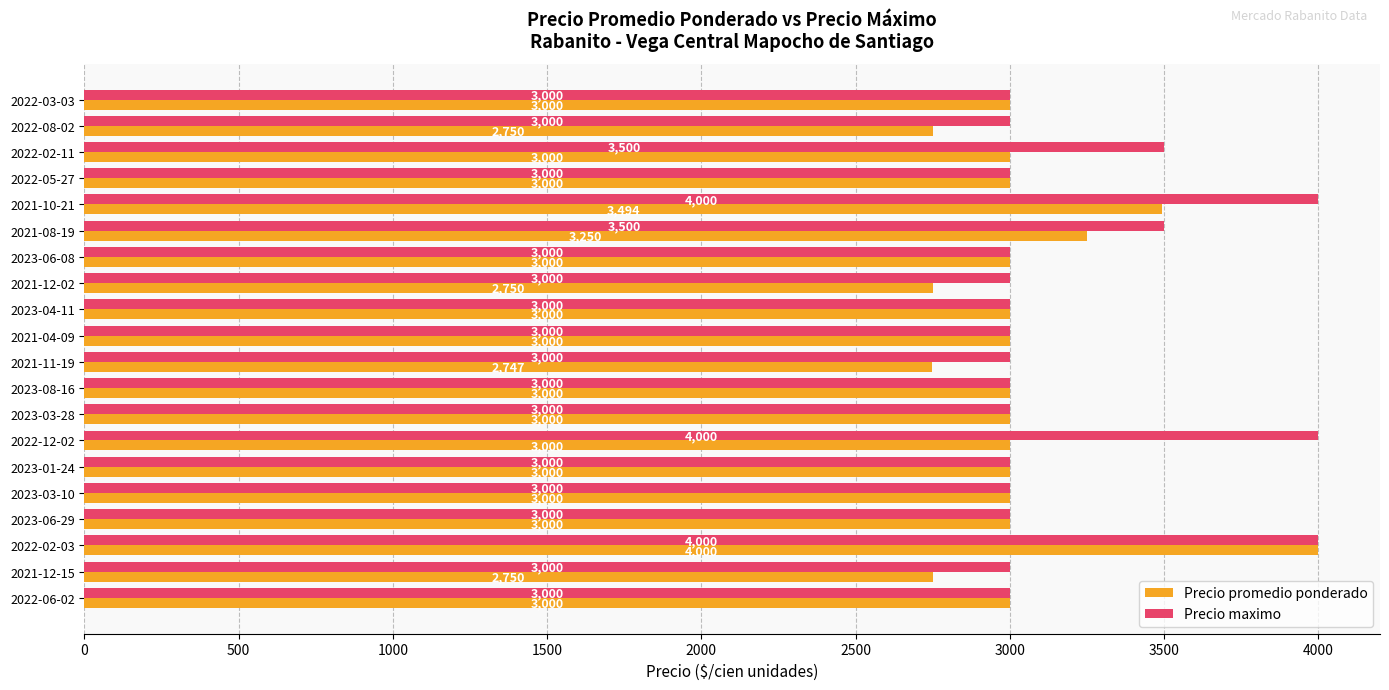

How many series are shown in this chart?

2